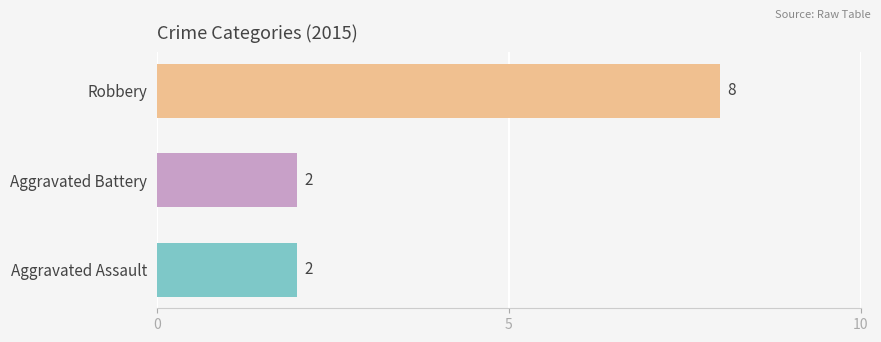

True or false: the data shows 8 at Robbery.

True